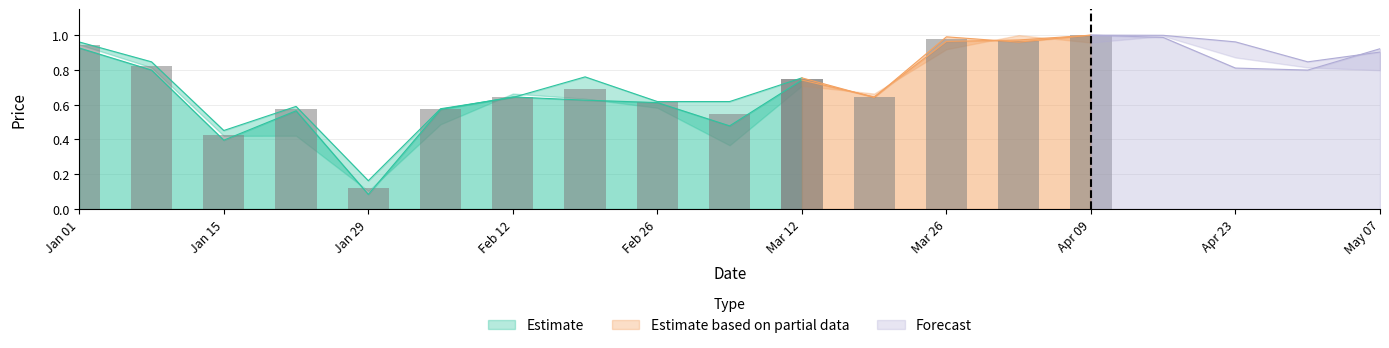

What is the sum of all High values?

14.3